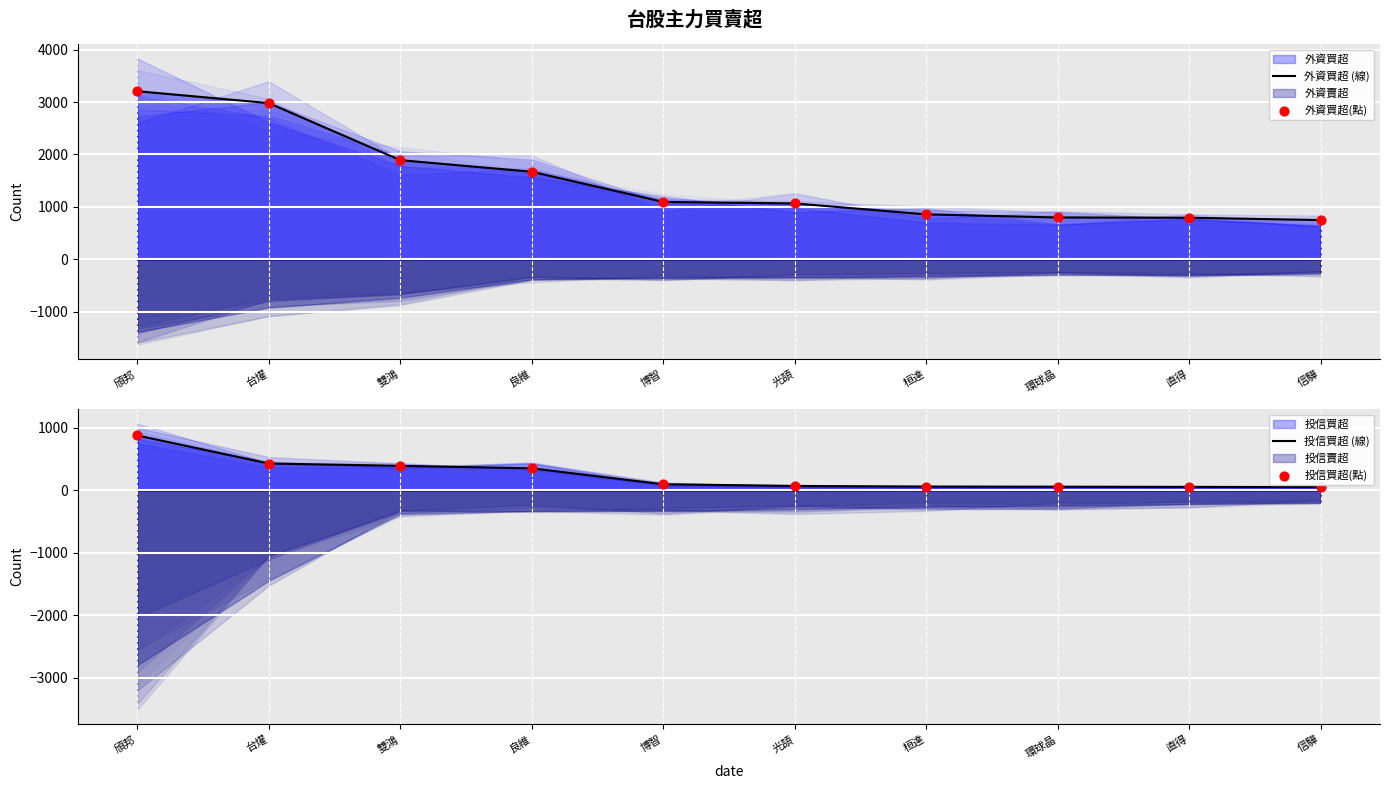

At which category is the sum across all series the highest?

頎邦